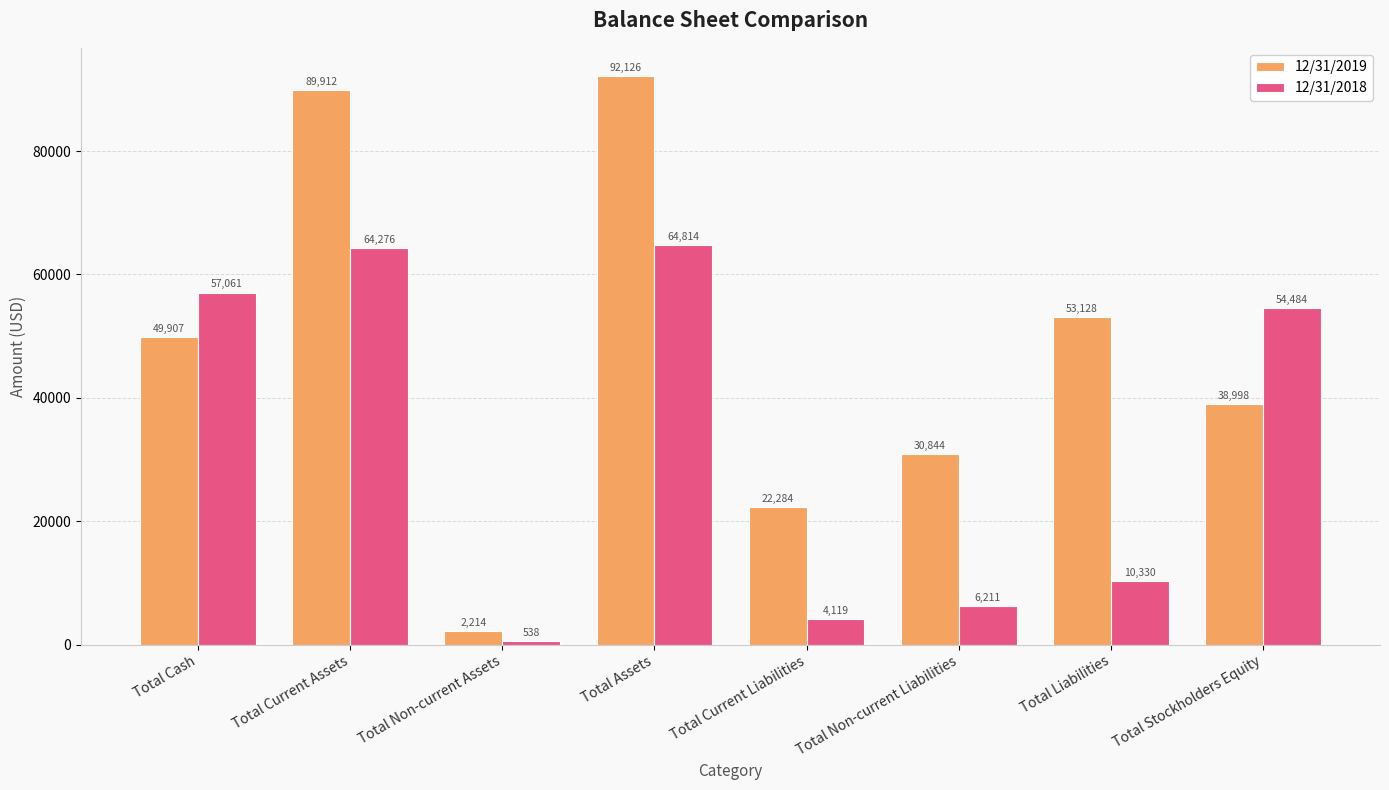

What is the difference between the 12/31/2019 values at Total Stockholders Equity and Total Cash?

10909.0